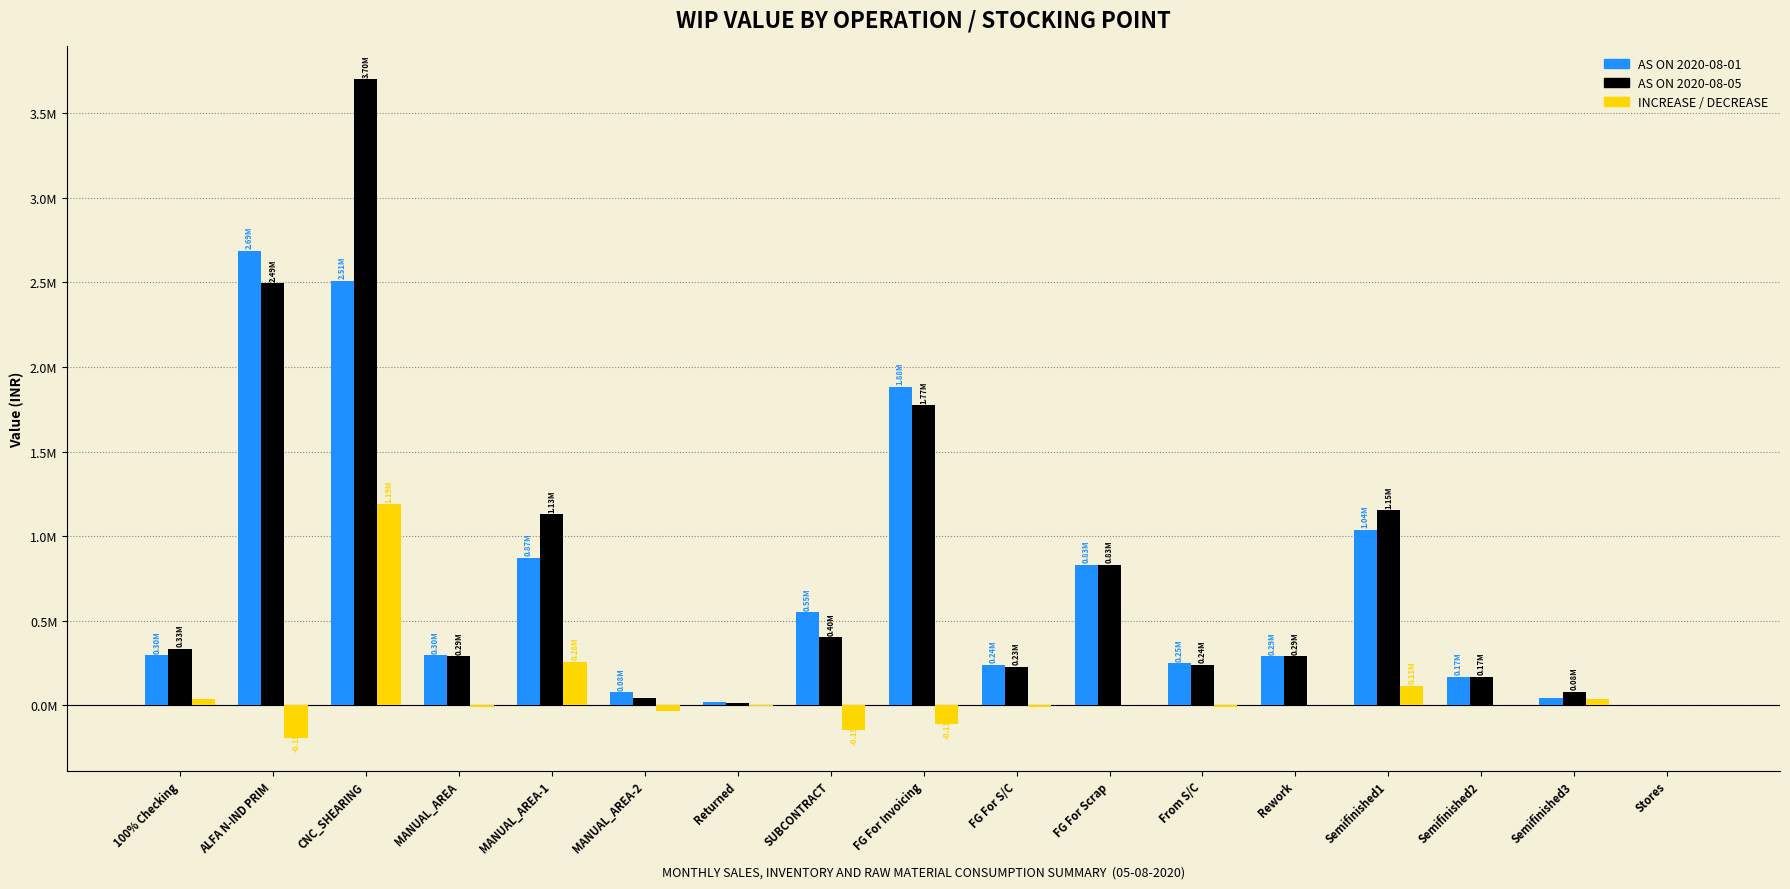

What are all the series names shown in the legend?

AS ON 2020-08-01, AS ON 2020-08-05, INCREASE / DECREASE